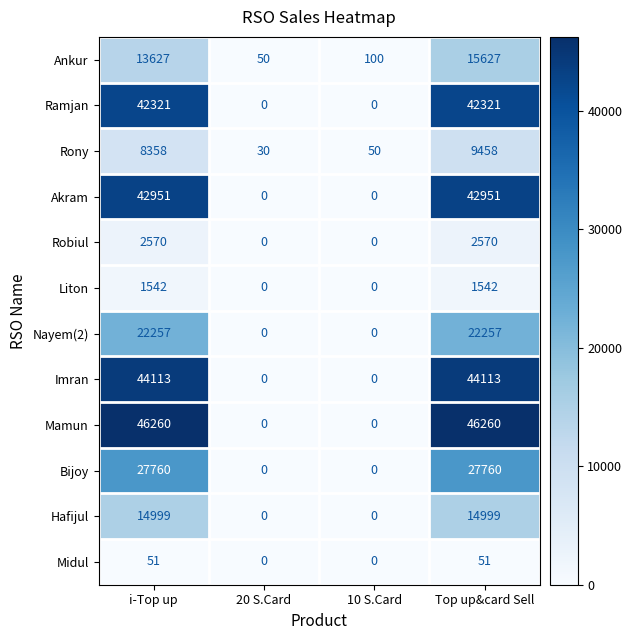

Where is Ankur nearest to the value 7838?

i-Top up